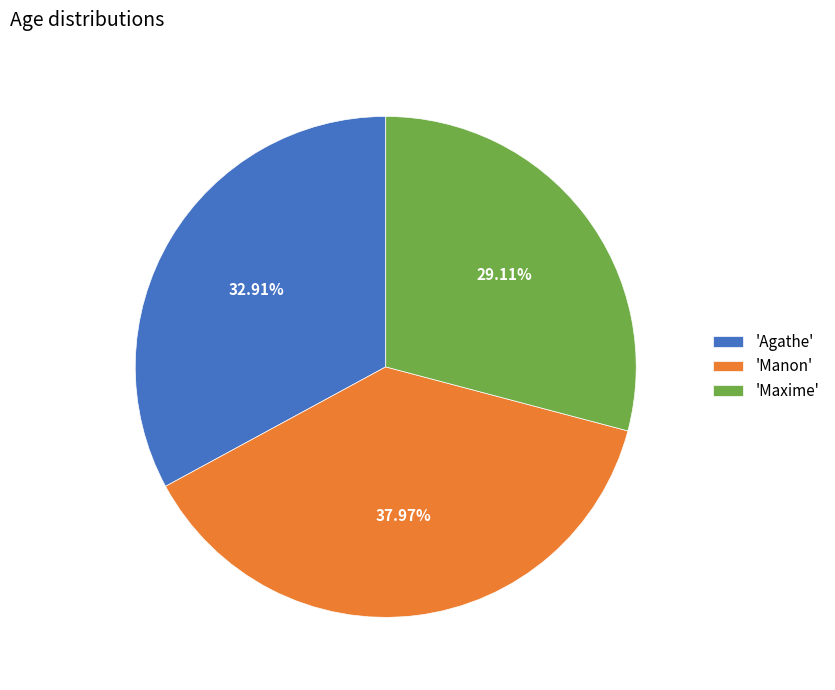

Is there any slice that represents more than half of the pie?

No